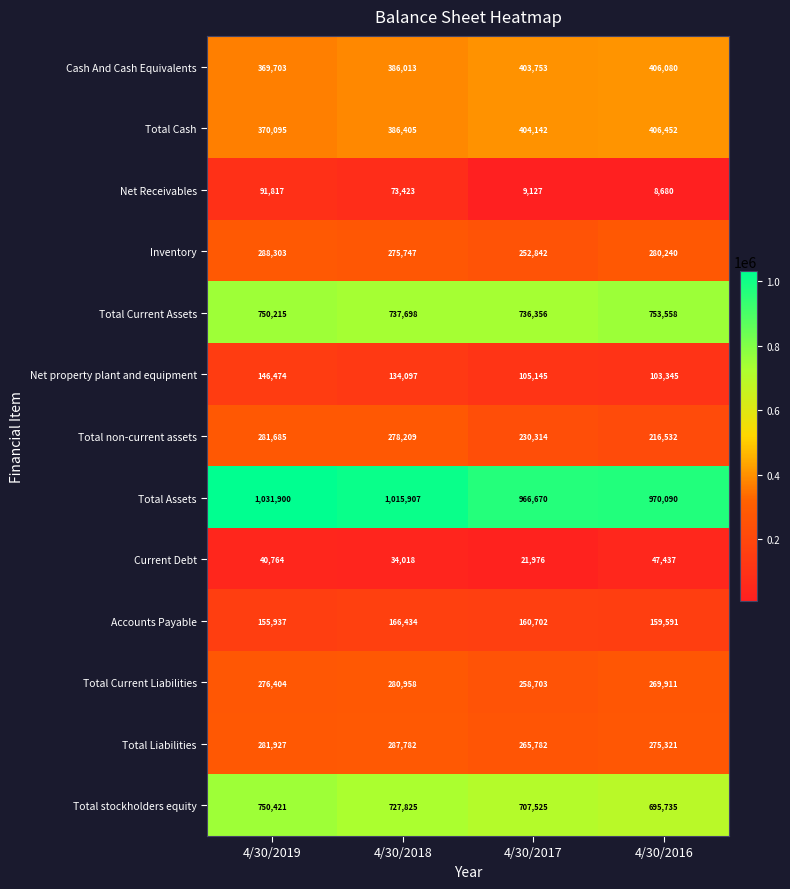

At which category is the sum across all series the highest?

4/30/2019